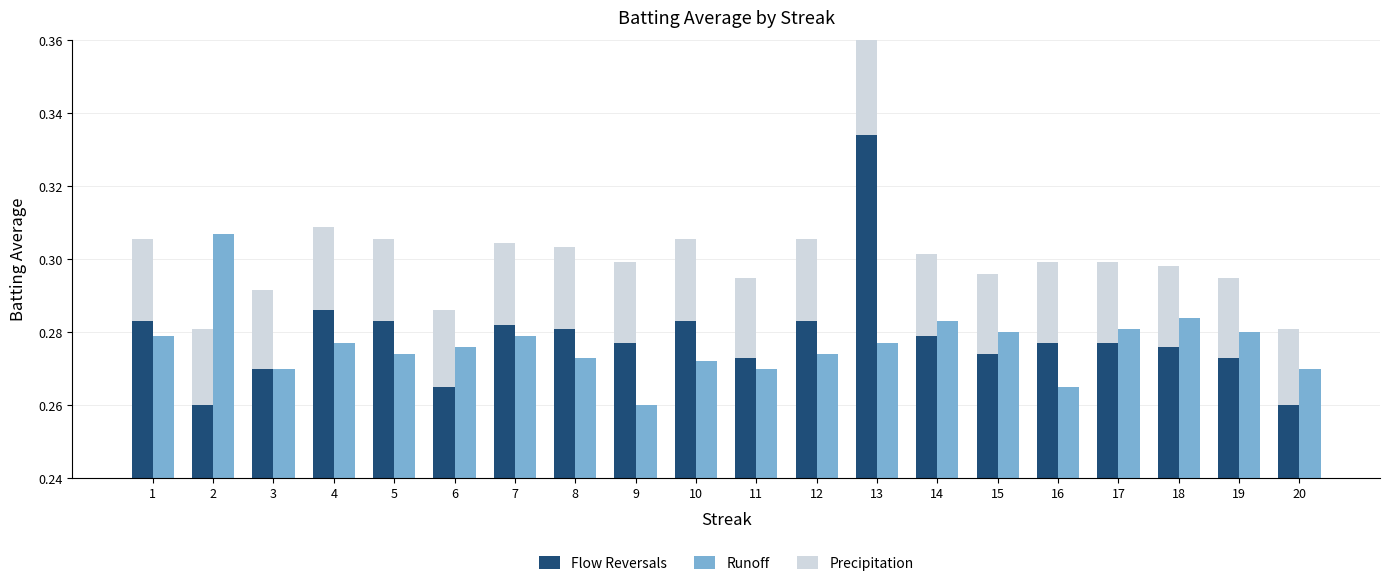

Which series has the widest spread of values?

Flow Reversals